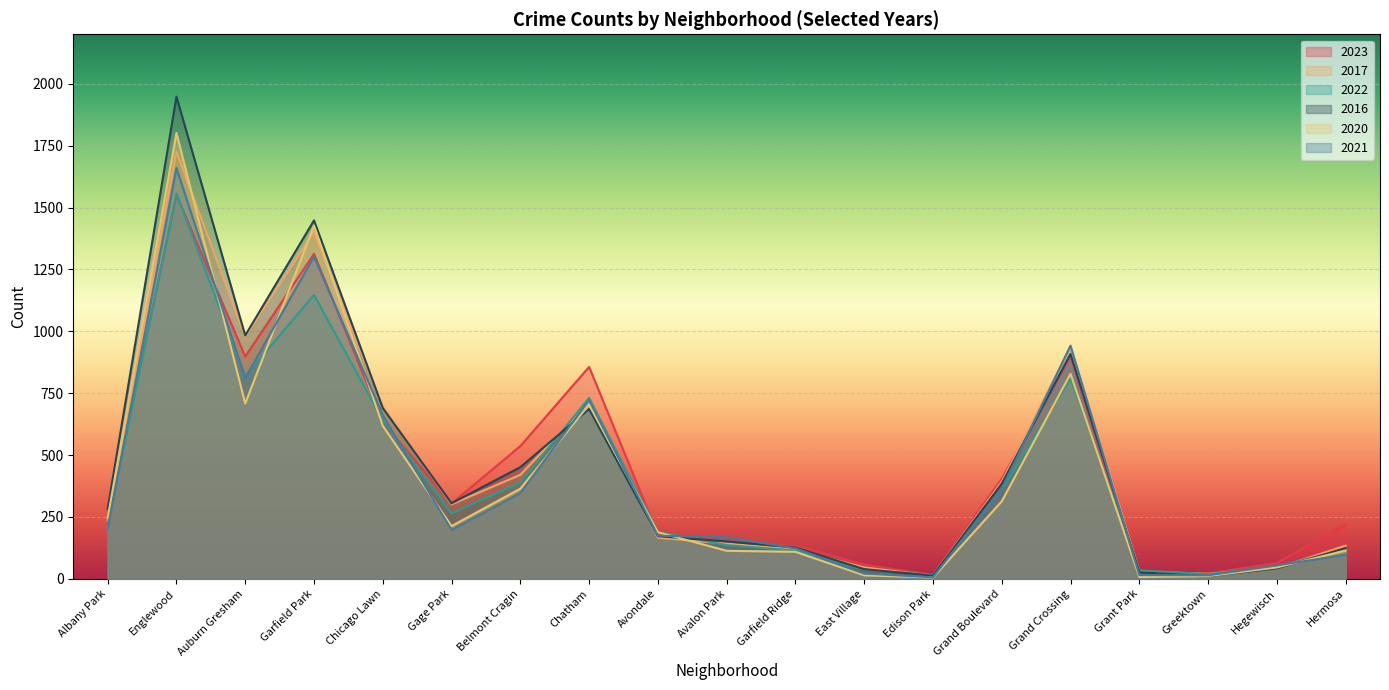

What is the label of the 11th point from the right?

Avondale